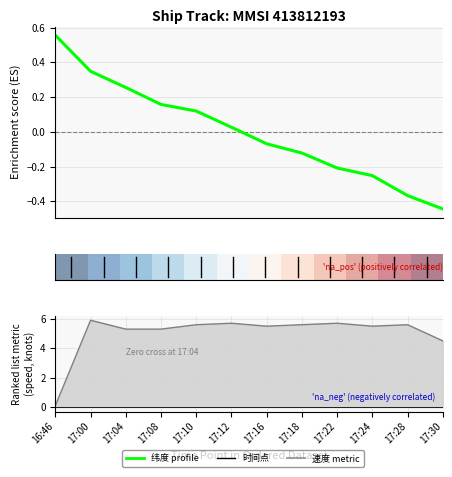

Which series changed the most between 17:00 and 17:18?

纬度